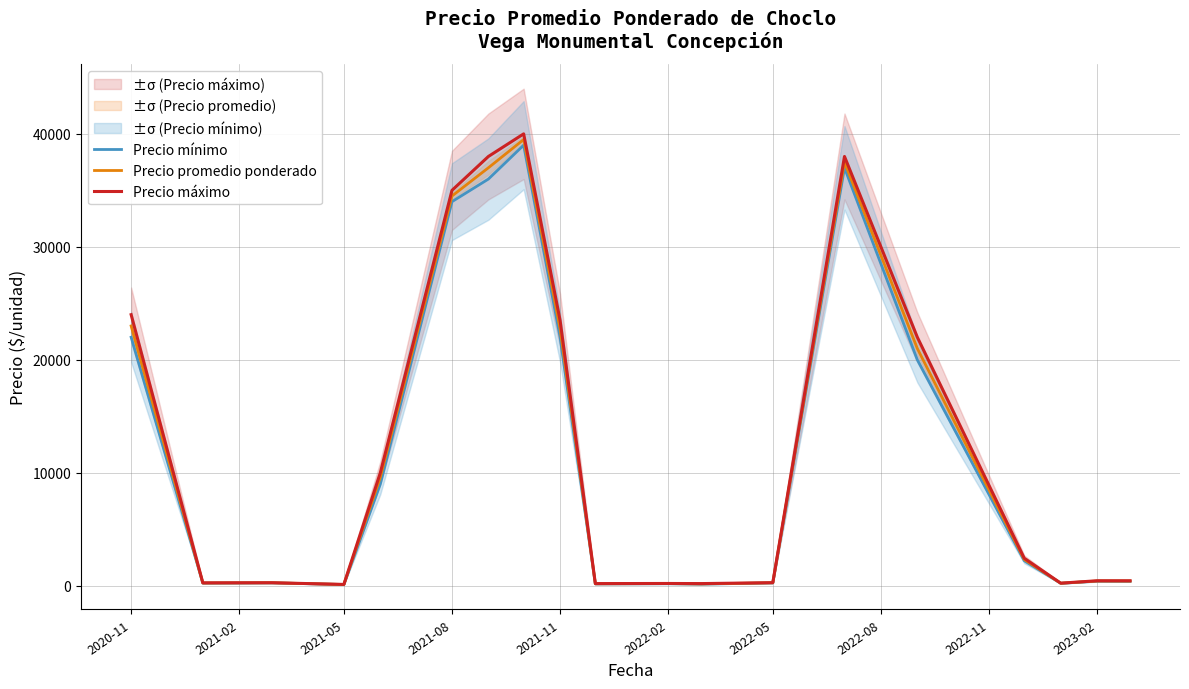

How many data points in Precio mínimo are less than 412?

9